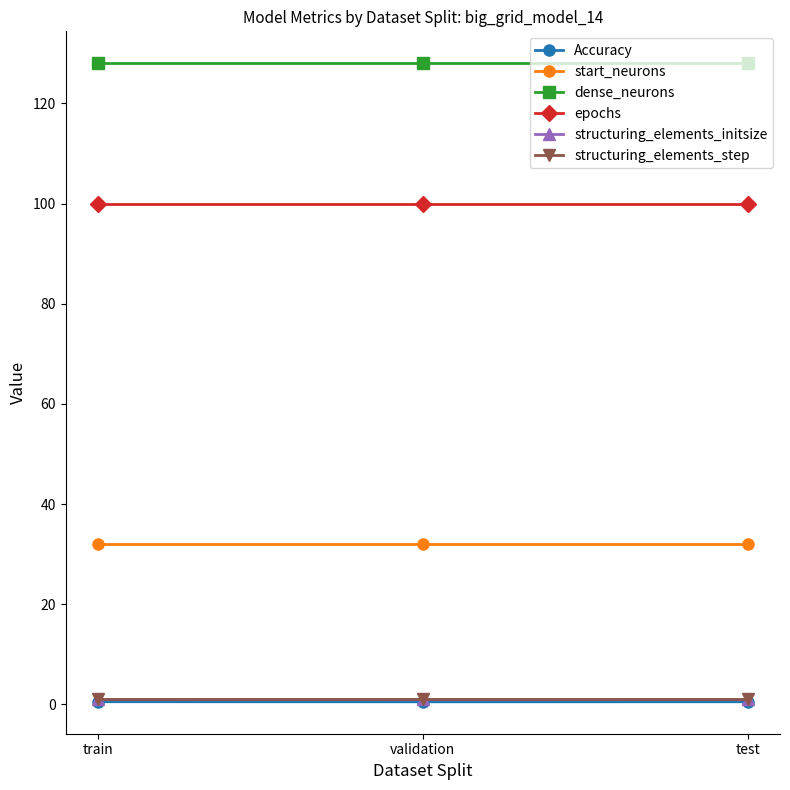

Reading left to right, extract all data points from this chart.

Accuracy: 0.5	0.5	0.5
start_neurons: 32.0	32.0	32.0
dense_neurons: 128.0	128.0	128.0
epochs: 100.0	100.0	100.0
structuring_elements_initsize: 1.0	1.0	1.0
structuring_elements_step: 1.0	1.0	1.0